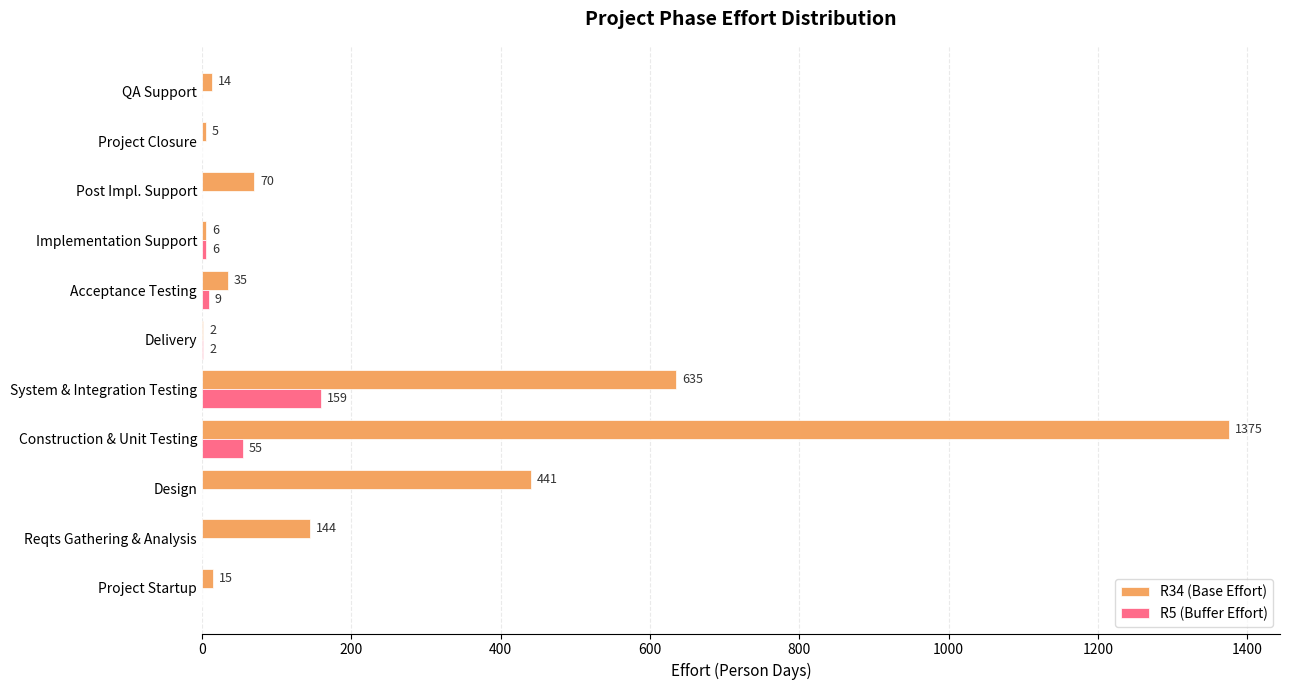

Between Implementation Support and QA Support, which series saw the biggest shift?

R34 (Base Effort)